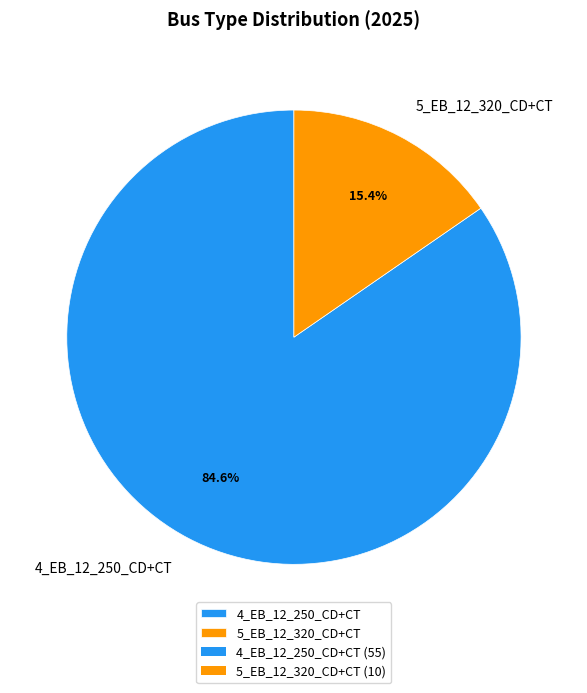

How many segments does this pie chart have?

2